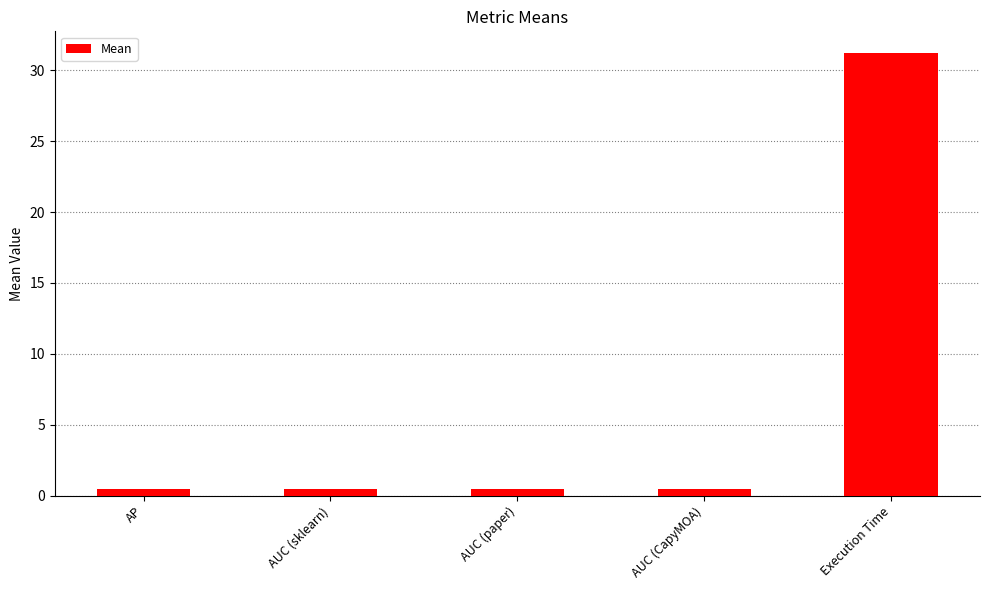

Is it true that the value at Execution Time is 53.3?

False